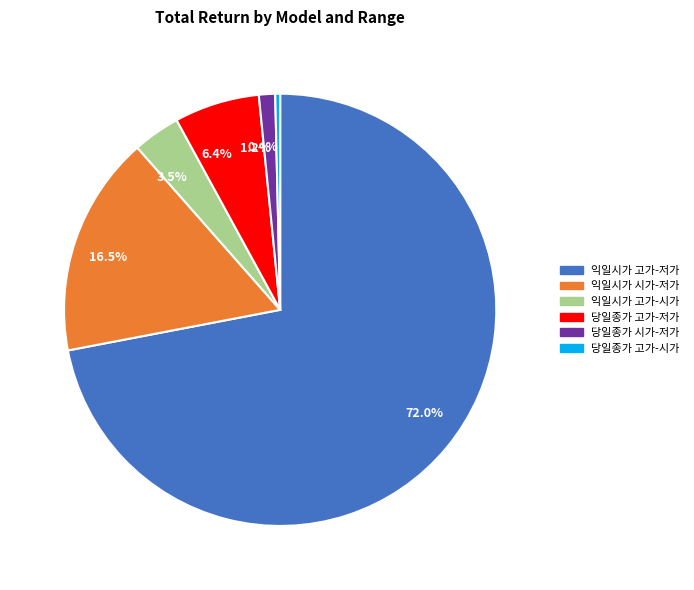

Rank the categories by value from highest to lowest.

72.0%, 16.5%, 6.4%, 3.5%, 1.2%, 0.4%